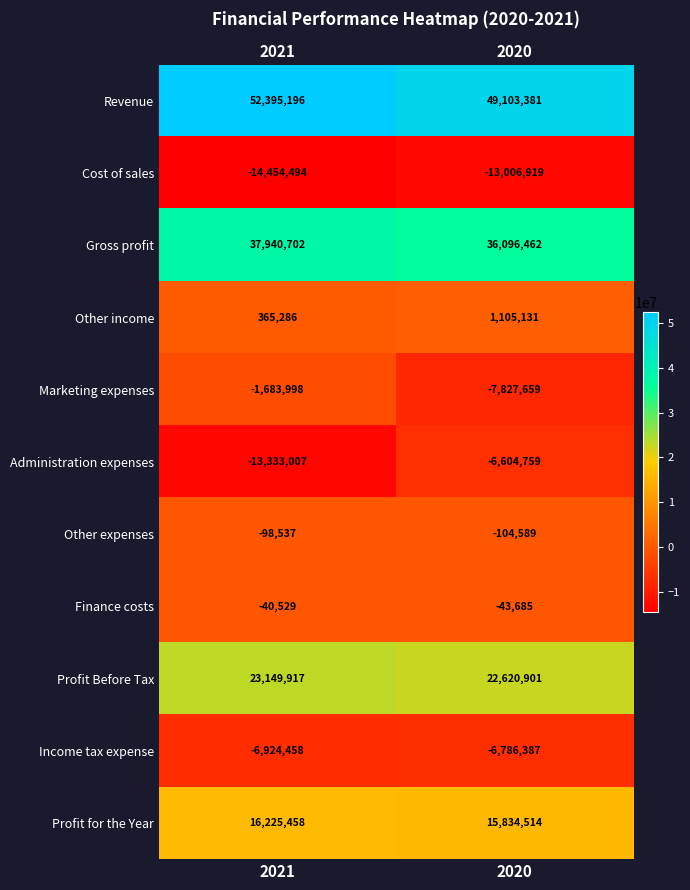

Rank the series at 2020 from lowest to highest value.

Cost of sales, Marketing expenses, Income tax expense, Administration expenses, Other expenses, Finance costs, Other income, Profit for the Year, Profit Before Tax, Gross profit, Revenue